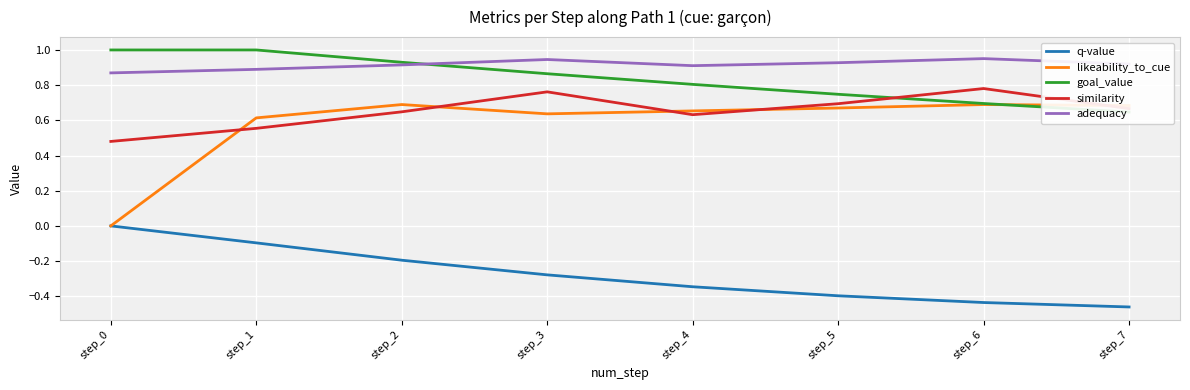

Reading left to right, what are all the values shown in this chart?

q-value: step_0=0.0	step_1=-0.1	step_2=-0.2	step_3=-0.3	step_4=-0.3	step_5=-0.4	step_6=-0.4	step_7=-0.5
likeability_to_cue: step_0=0.0	step_1=0.6	step_2=0.7	step_3=0.6	step_4=0.7	step_5=0.7	step_6=0.7	step_7=0.7
goal_value: step_0=1.0	step_1=1.0	step_2=0.9	step_3=0.9	step_4=0.8	step_5=0.7	step_6=0.7	step_7=0.6
similarity: step_0=0.5	step_1=0.6	step_2=0.6	step_3=0.8	step_4=0.6	step_5=0.7	step_6=0.8	step_7=0.7
adequacy: step_0=0.9	step_1=0.9	step_2=0.9	step_3=0.9	step_4=0.9	step_5=0.9	step_6=1.0	step_7=0.9